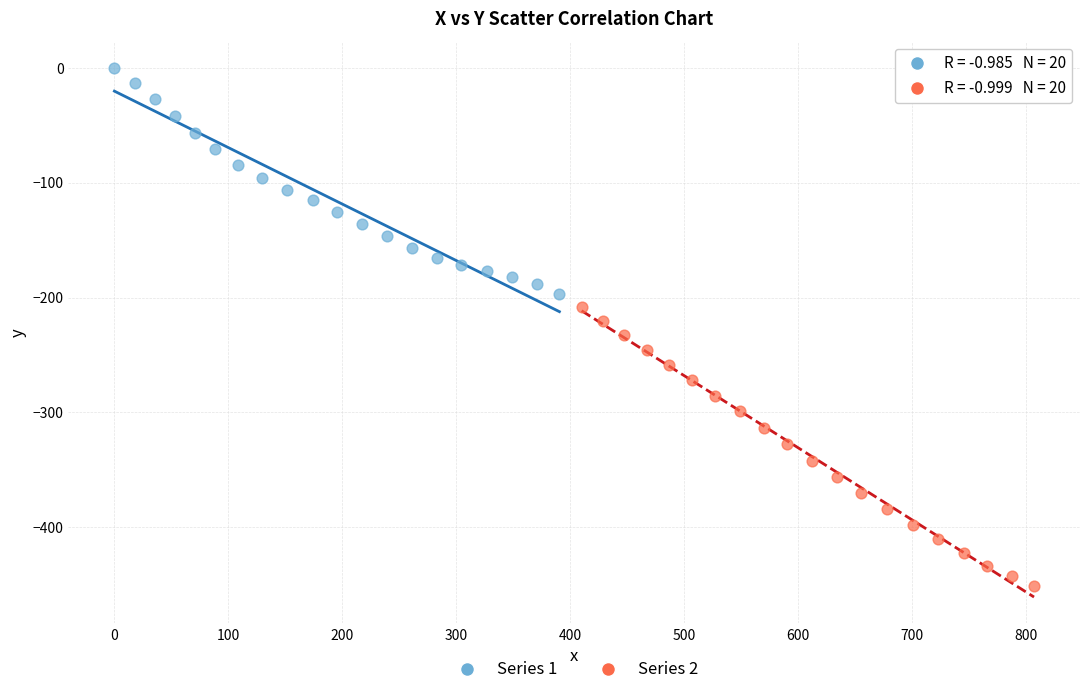

Which series has the widest spread of Y values?

Series 2